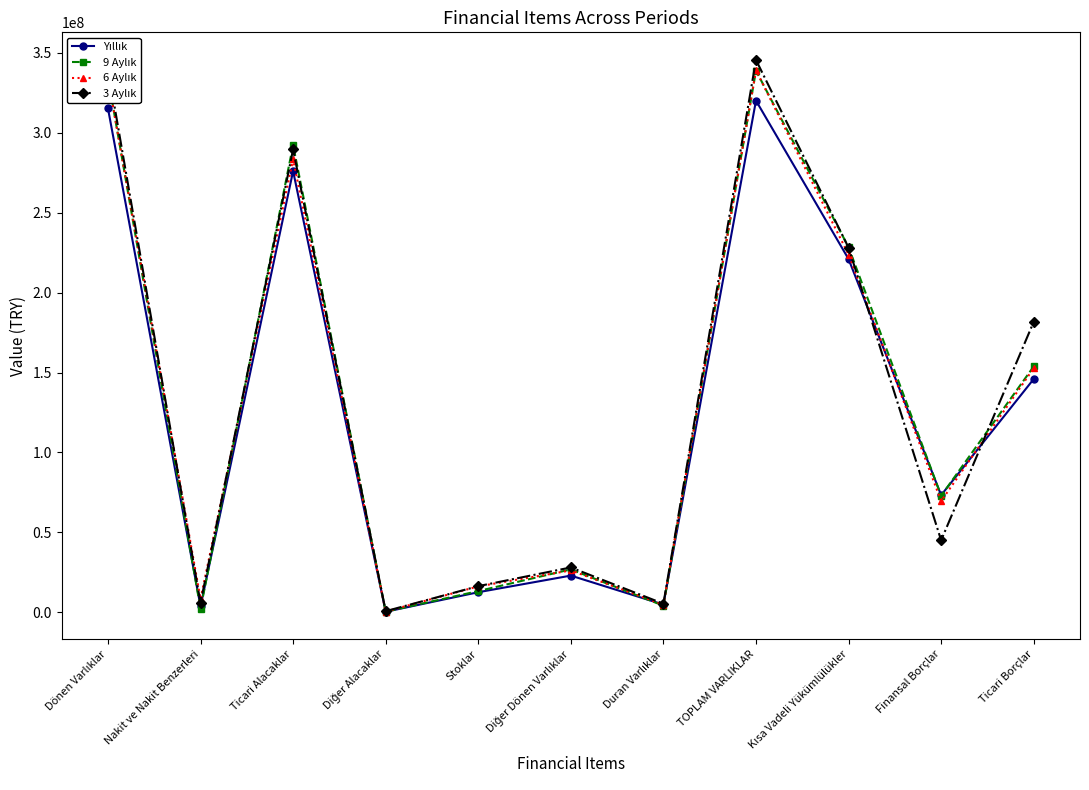

What is the label of the 7th point from the right?

Stoklar